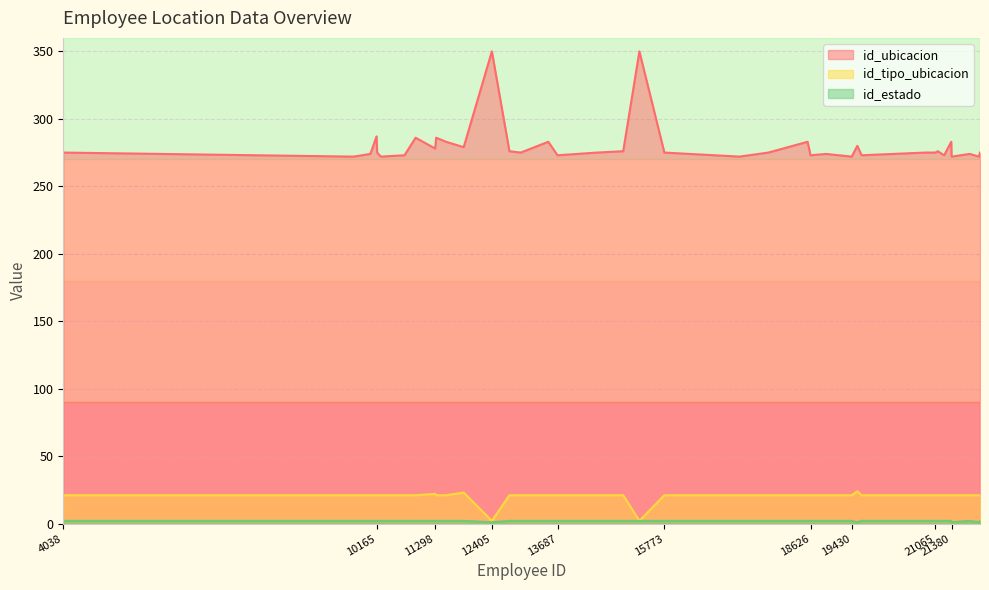

Rank the series by their maximum value, from lowest to highest.

id_estado, id_tipo_ubicacion, id_ubicacion